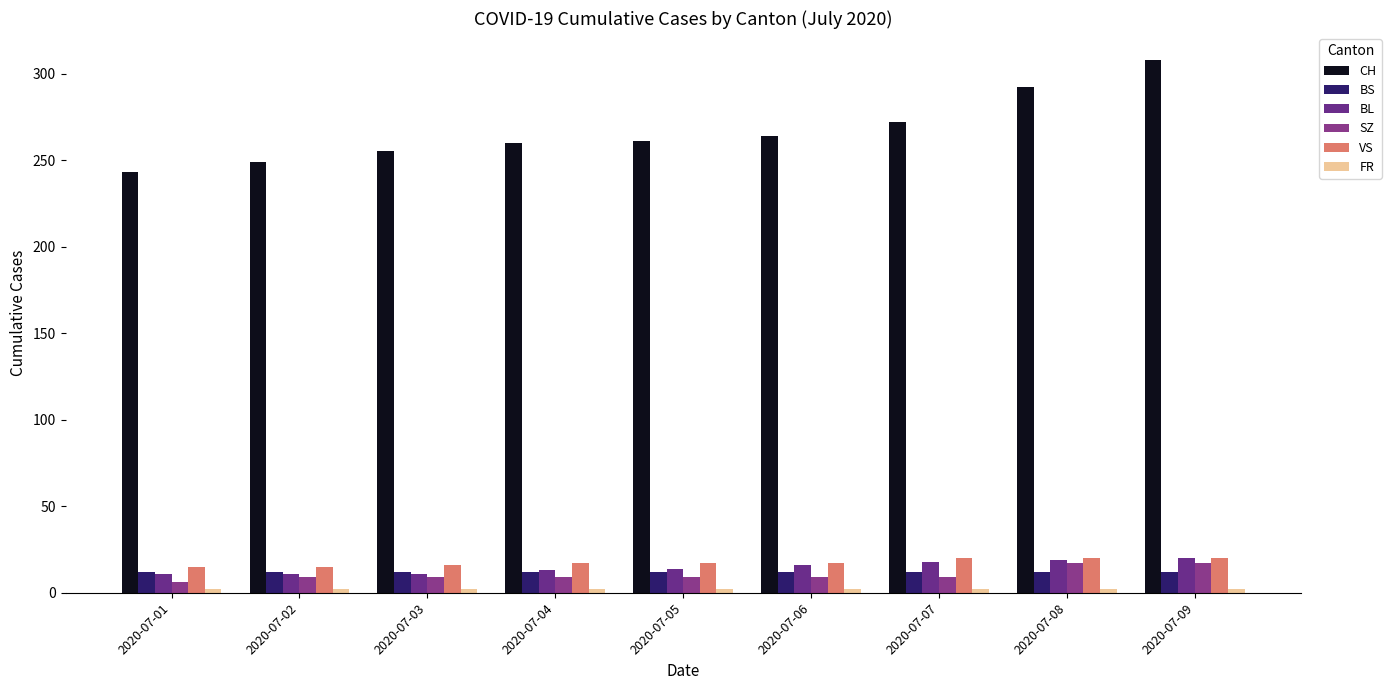

Count the number of categories in the chart.

9